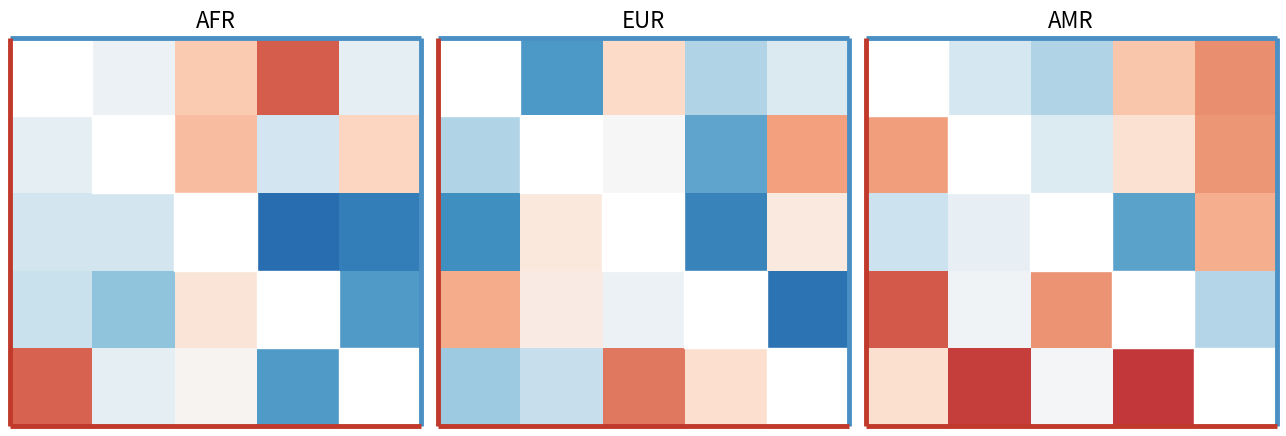

What is the greatest value displayed?

0.7